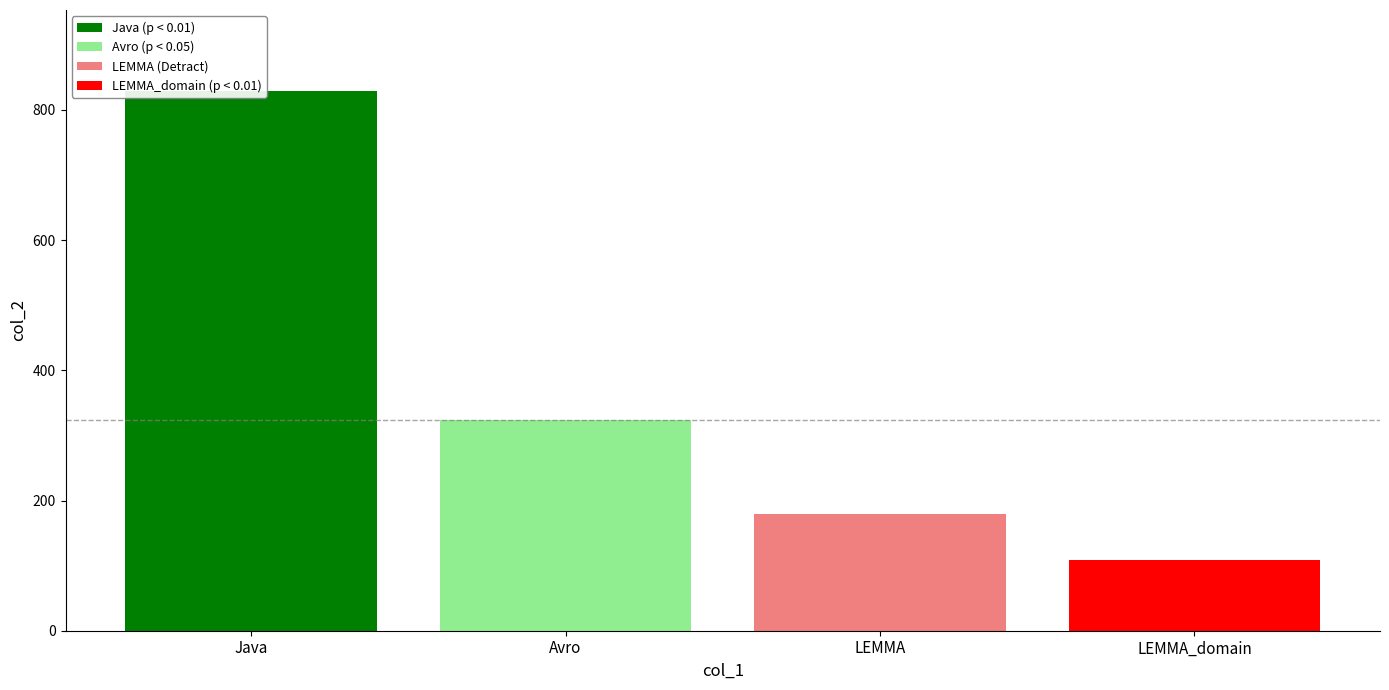

What is the maximum value shown in the chart?

829